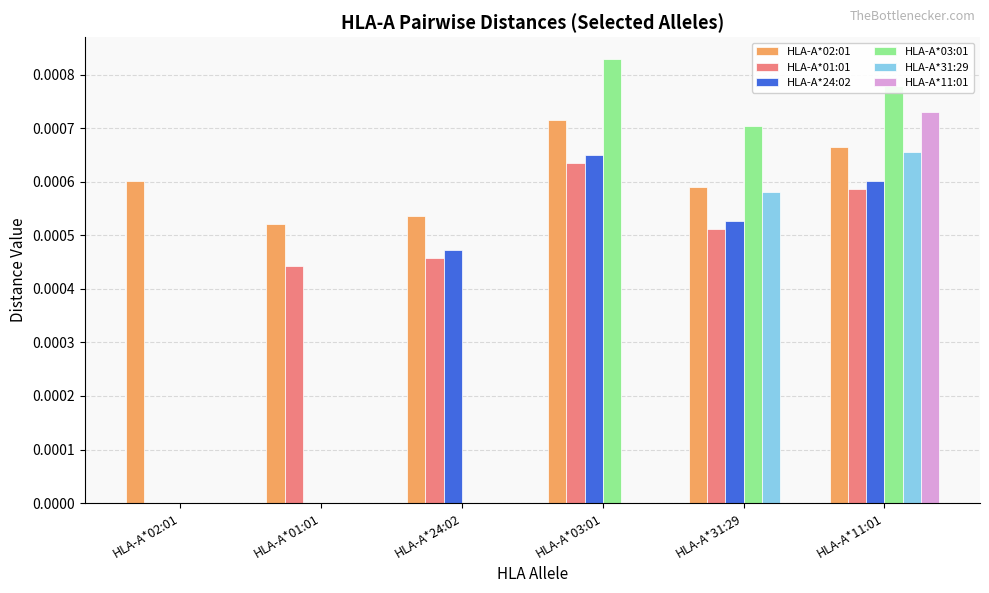

Between HLA-A*01:01 and HLA-A*11:01, which series saw the biggest shift?

HLA-A*03:01